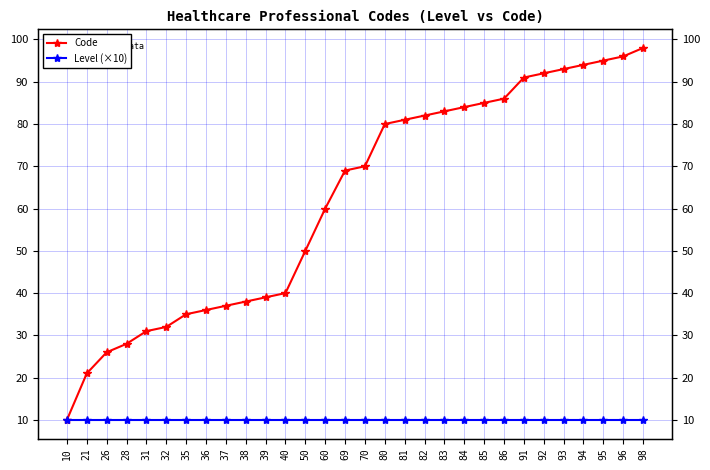

What is the difference between the Code values at 94 and 36?

58